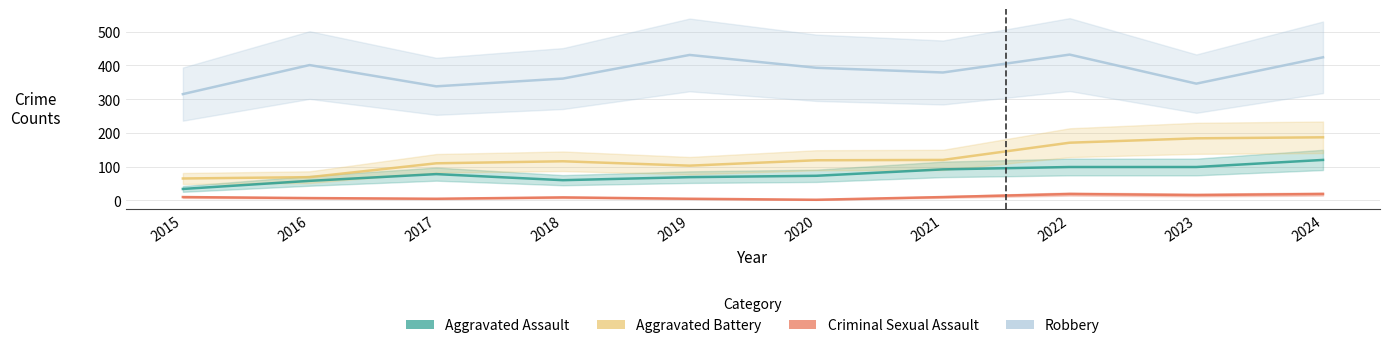

How many values in the Robbery series are below 393?

5